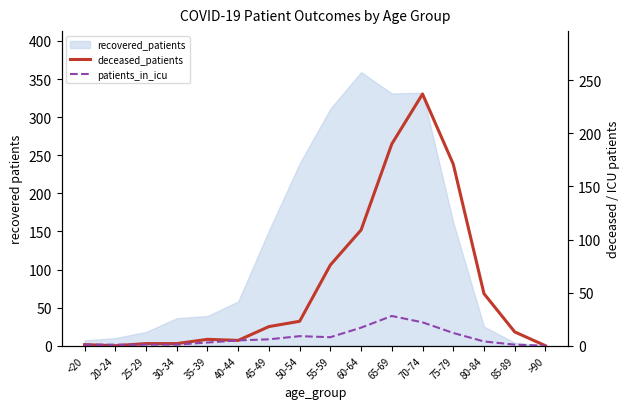

True or false: patients_in_icu has a value of 1 at 30-34.

True